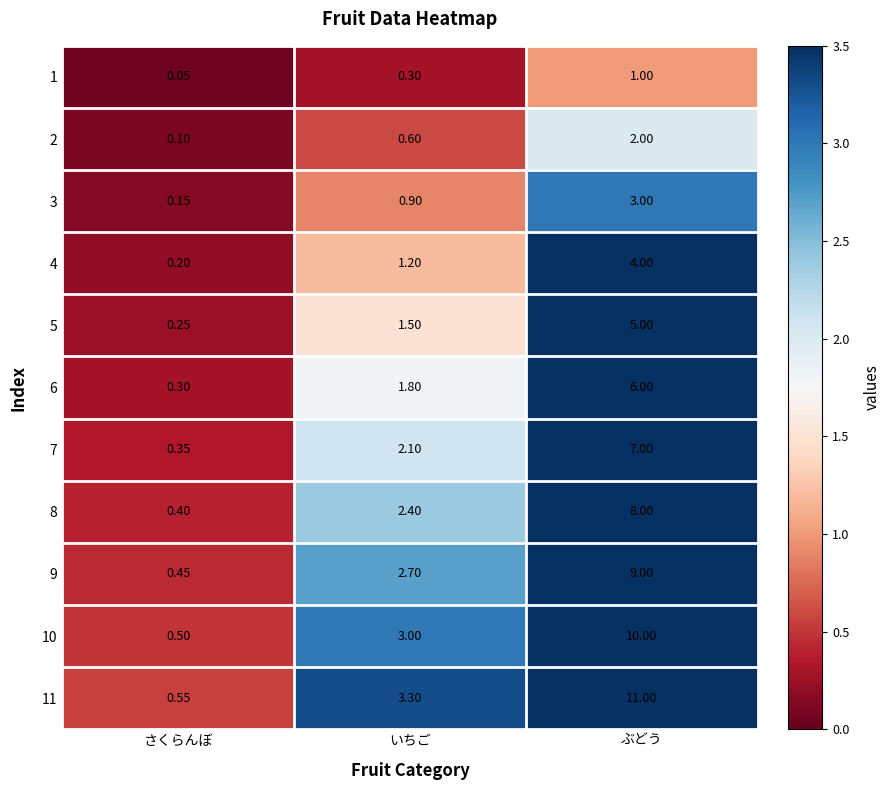

Which series has the largest total across all categories?

11